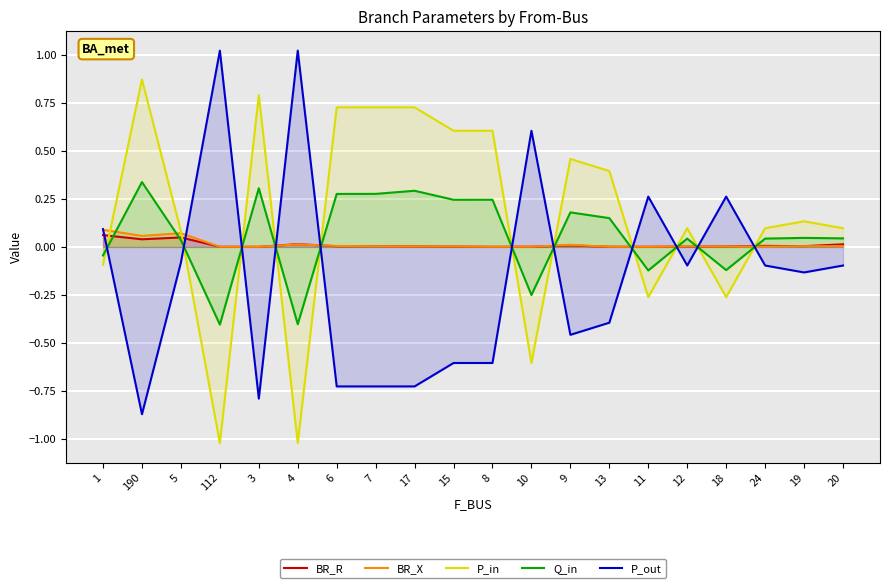

How many values in the P_in series exceed 0?

14